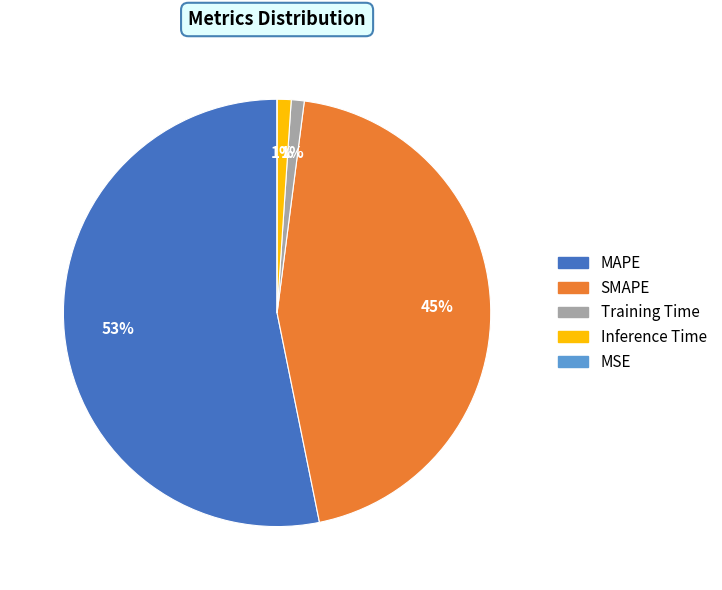

To the nearest percent, what portion does Training Time represent?

1%